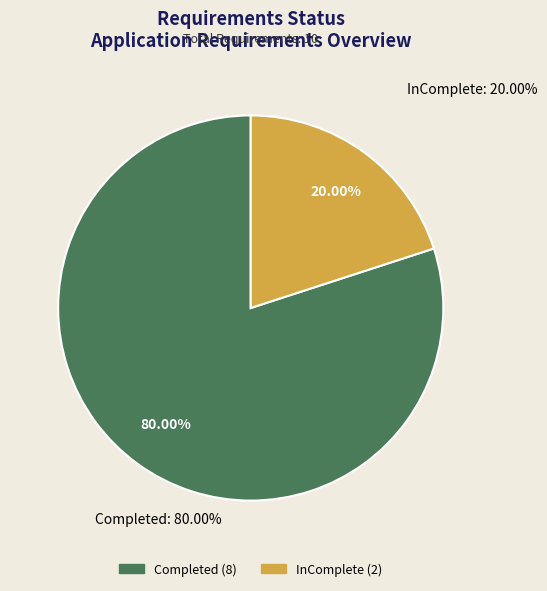

Count the number of slices in the pie.

2